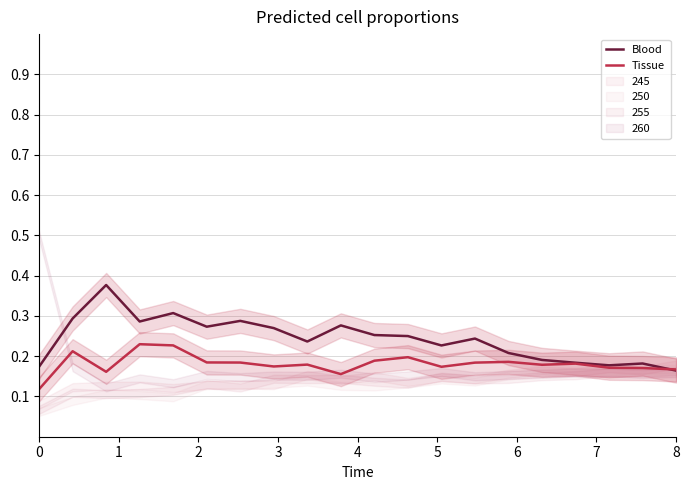

The value of Tissue at 16 is 0.2. True or false?

True